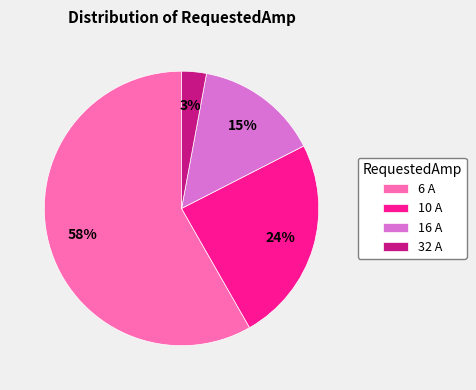

The 10 slice represents 24% of the pie. True or false?

True